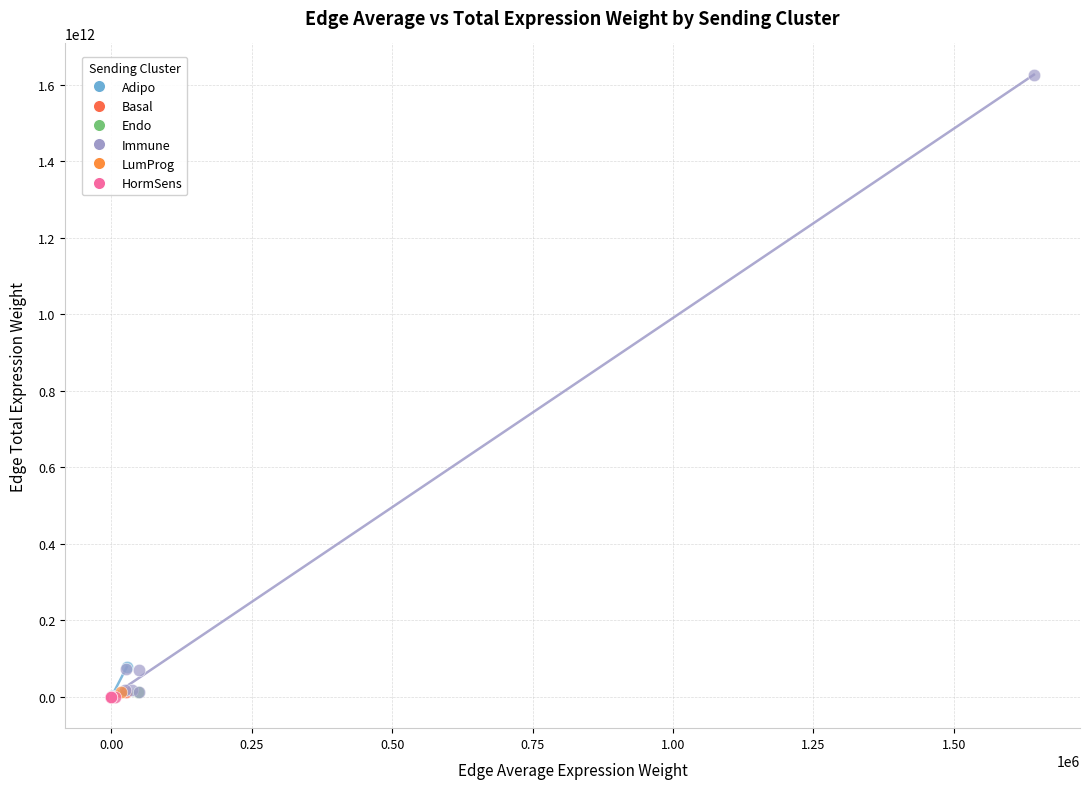

What are all the series names shown in the legend?

Adipo, Basal, Endo, Immune, LumProg, HormSens